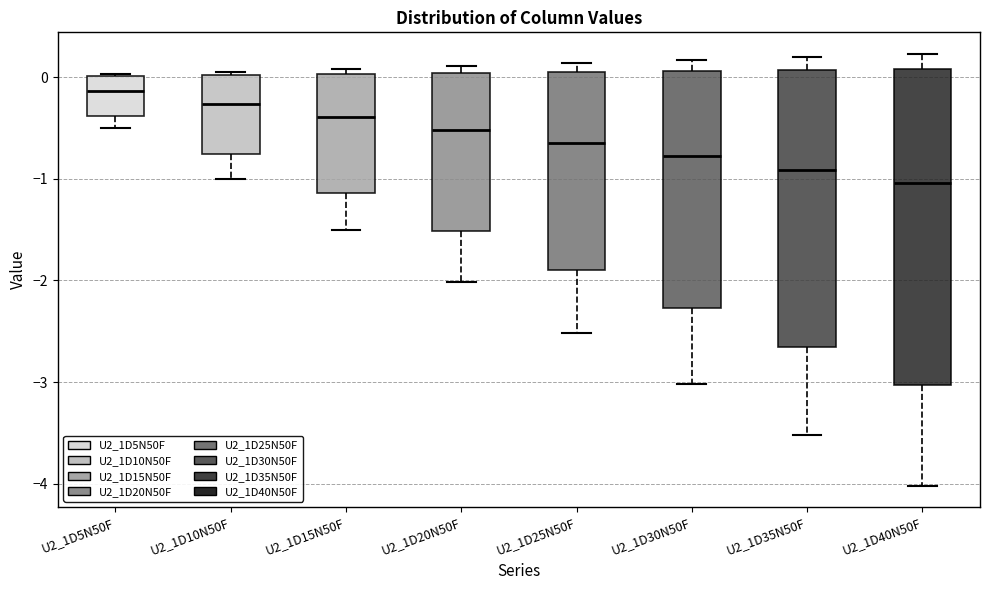

Where is the upper edge of the box for U2_1D10N50F on the y-axis? The values are not printed on the chart, so give them approximately, as read against the axis.

0.0